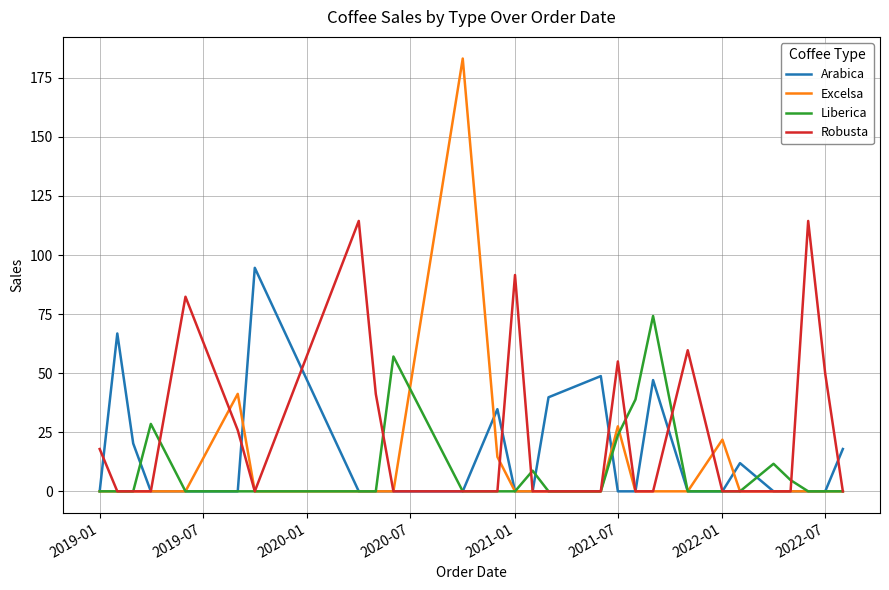

Which series has the largest range (max minus min)?

Excelsa